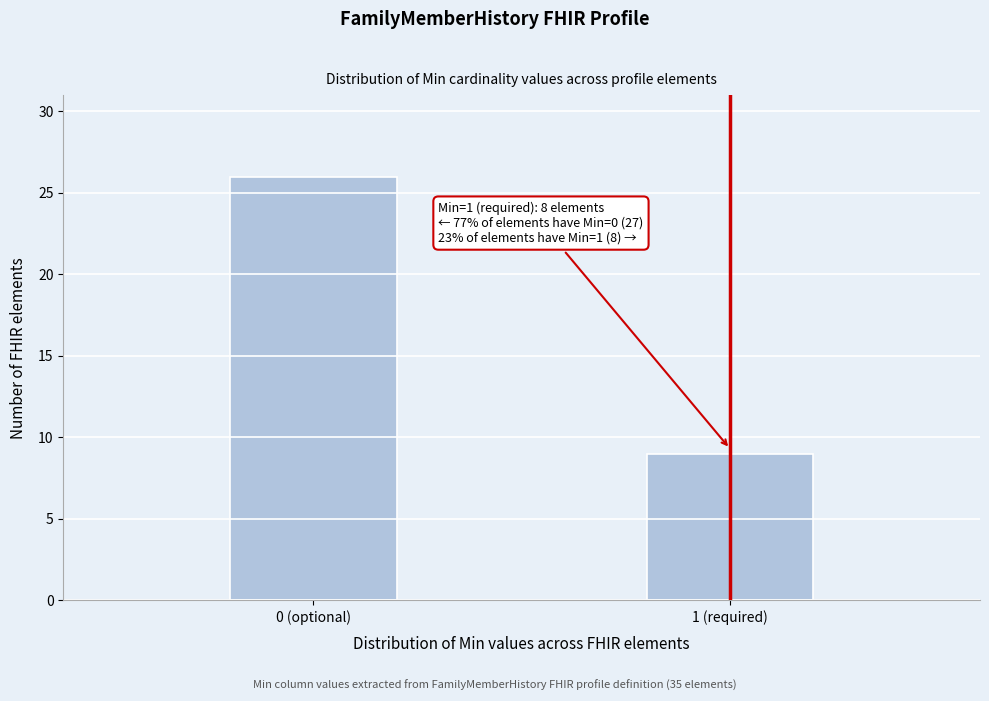

Reading right to left, list all the values displayed in this chart.

9	26